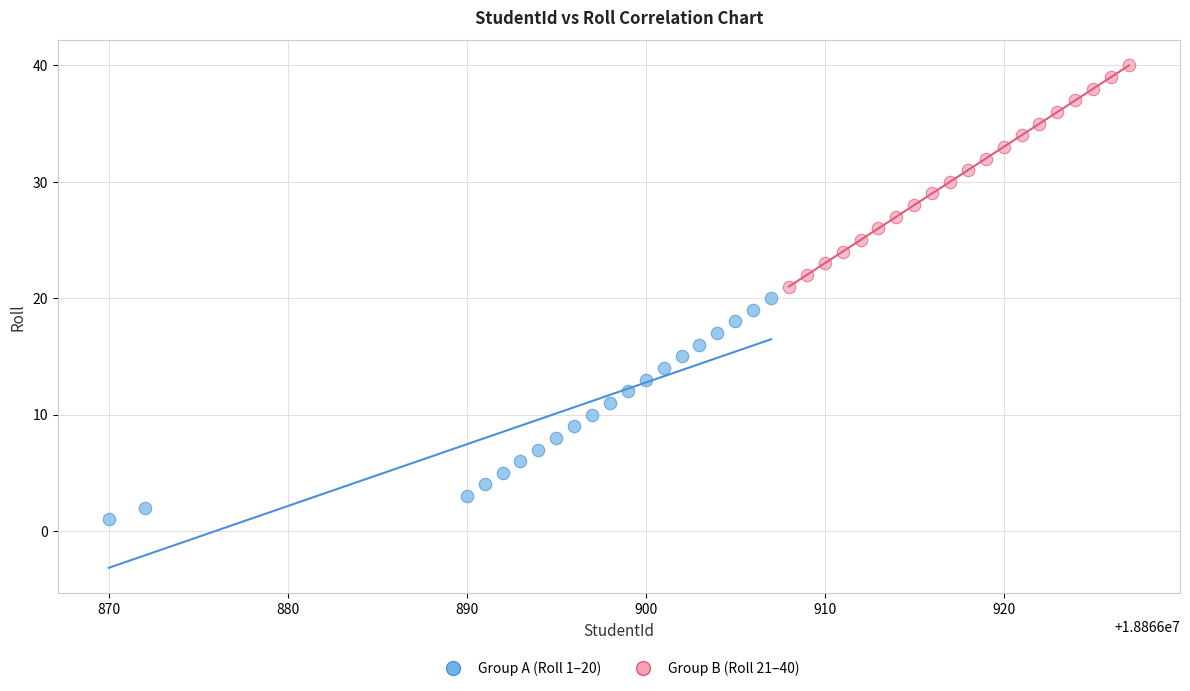

Which series reaches the minimum Y coordinate?

Group A (Roll 1–20)